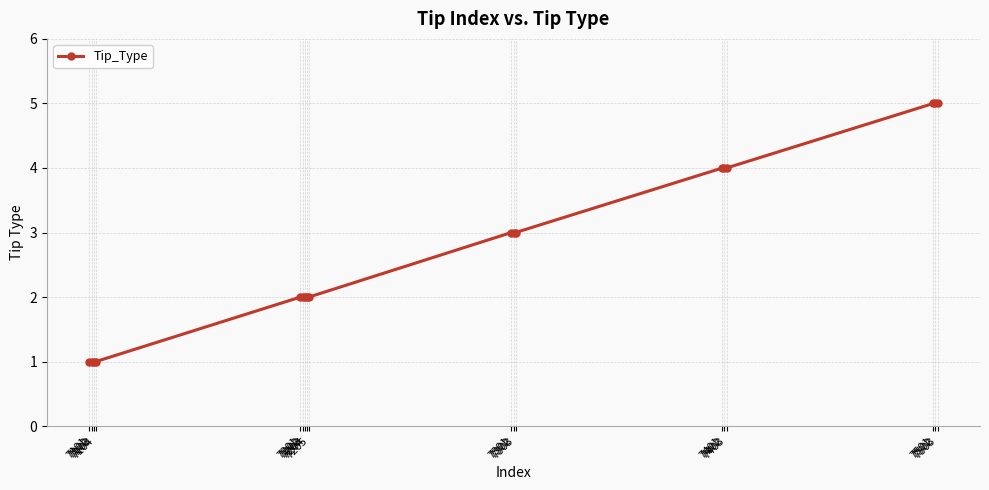

What is the greatest value displayed?

5